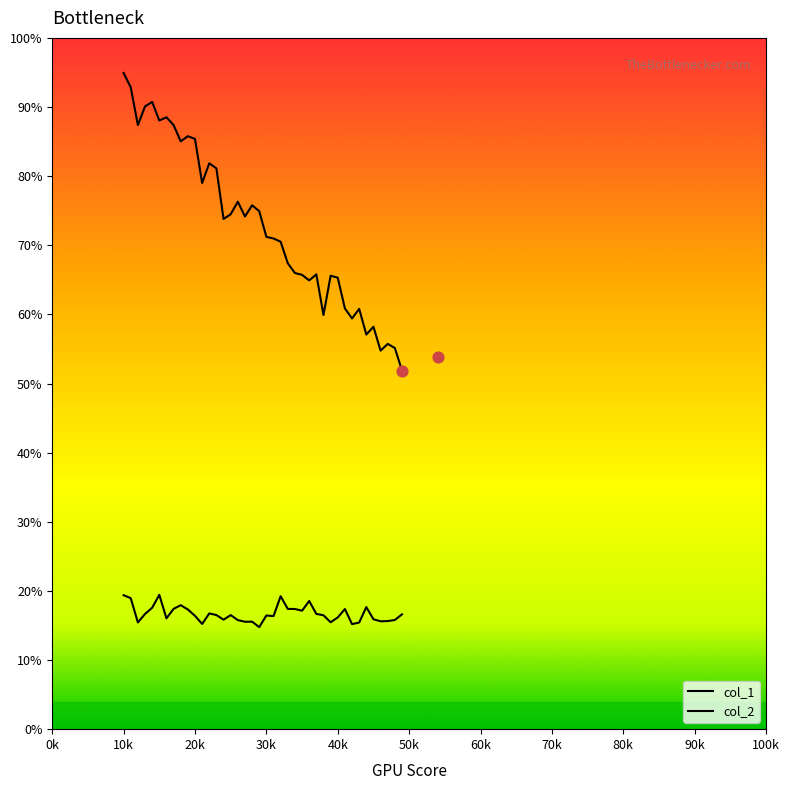

Which series has the largest total across all categories?

col_1